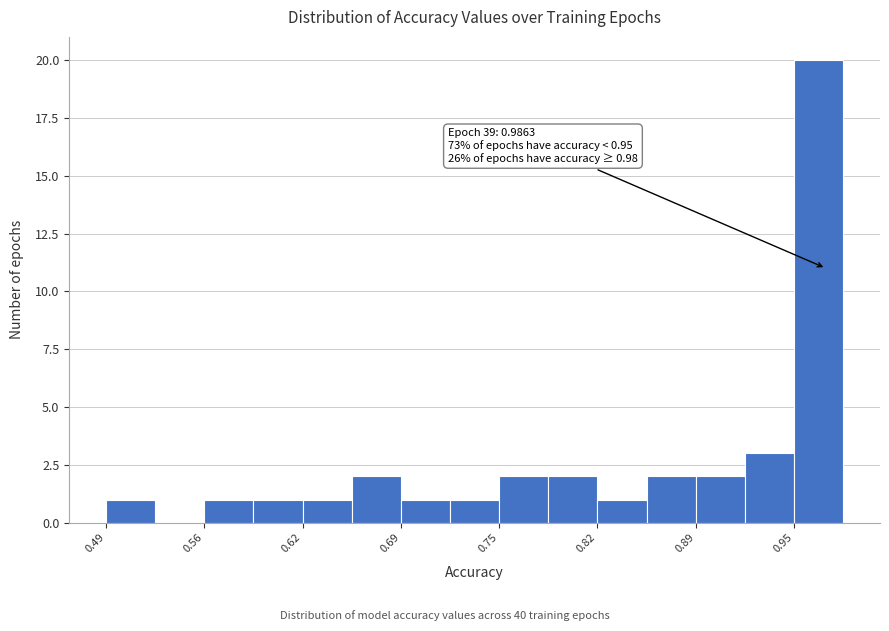

Around what value on the x-axis is the tallest bar? Give the approximate position of its centre, as read against the axis.

0.97